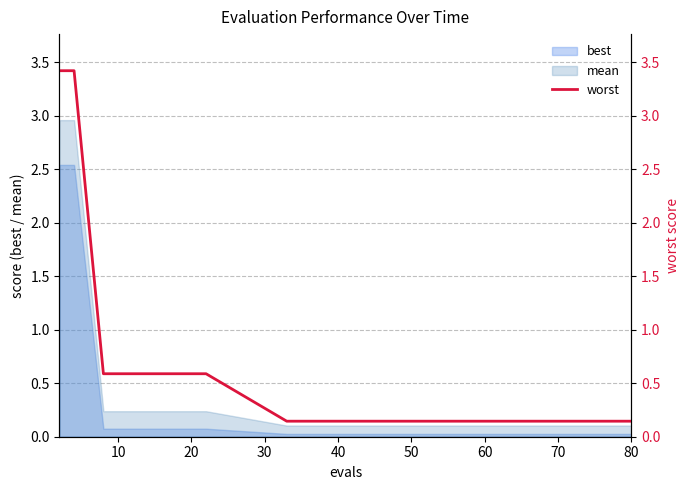

True or false: the data has more than 1 interior local peaks.

False